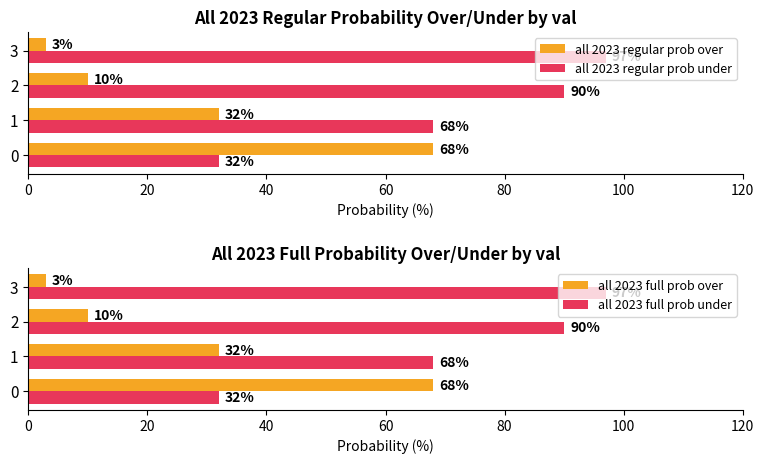

The value of all 2023 full prob under at 2 is 90. True or false?

True